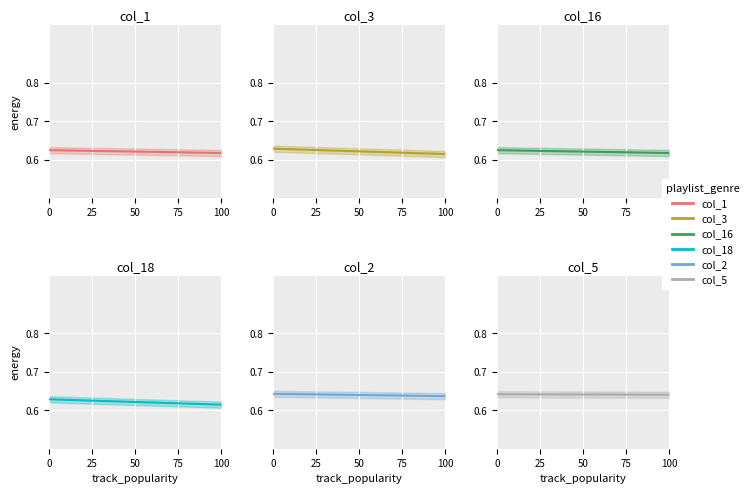

Which series has the largest total across all categories?

col_5